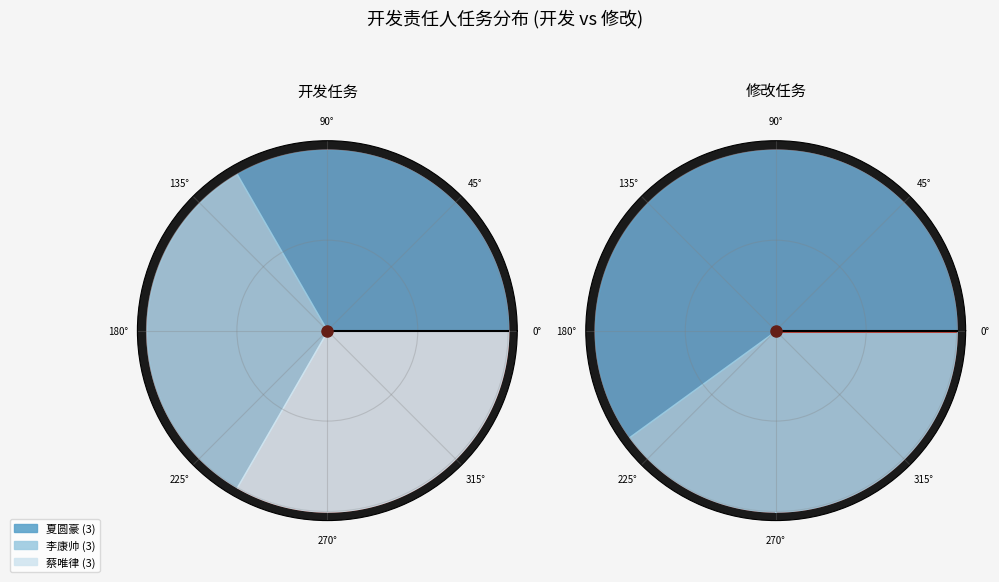

Which category has the smallest portion of the pie?

蔡唯律